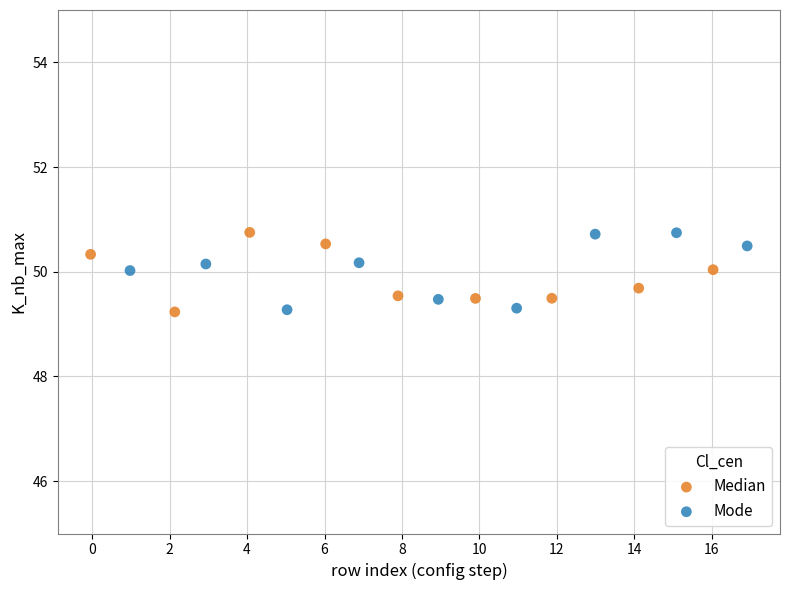

What are all the series names shown in the legend?

Median, Mode